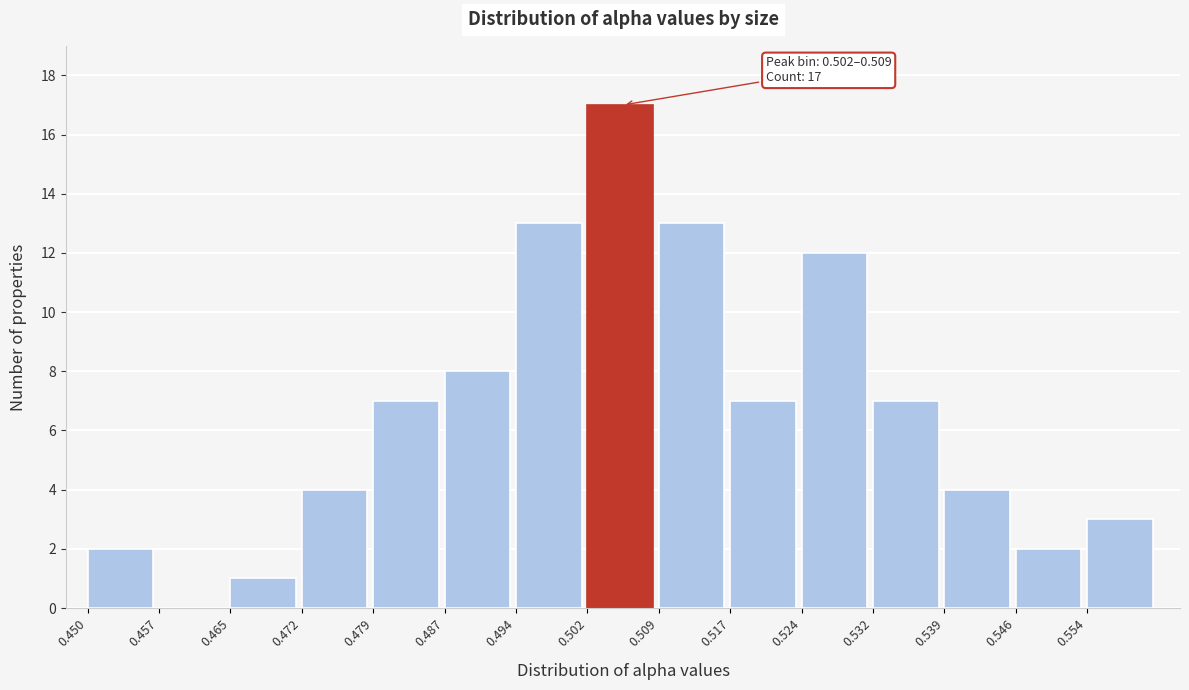

Over which range of the x-axis is the bar tallest?

0.502 to 0.509